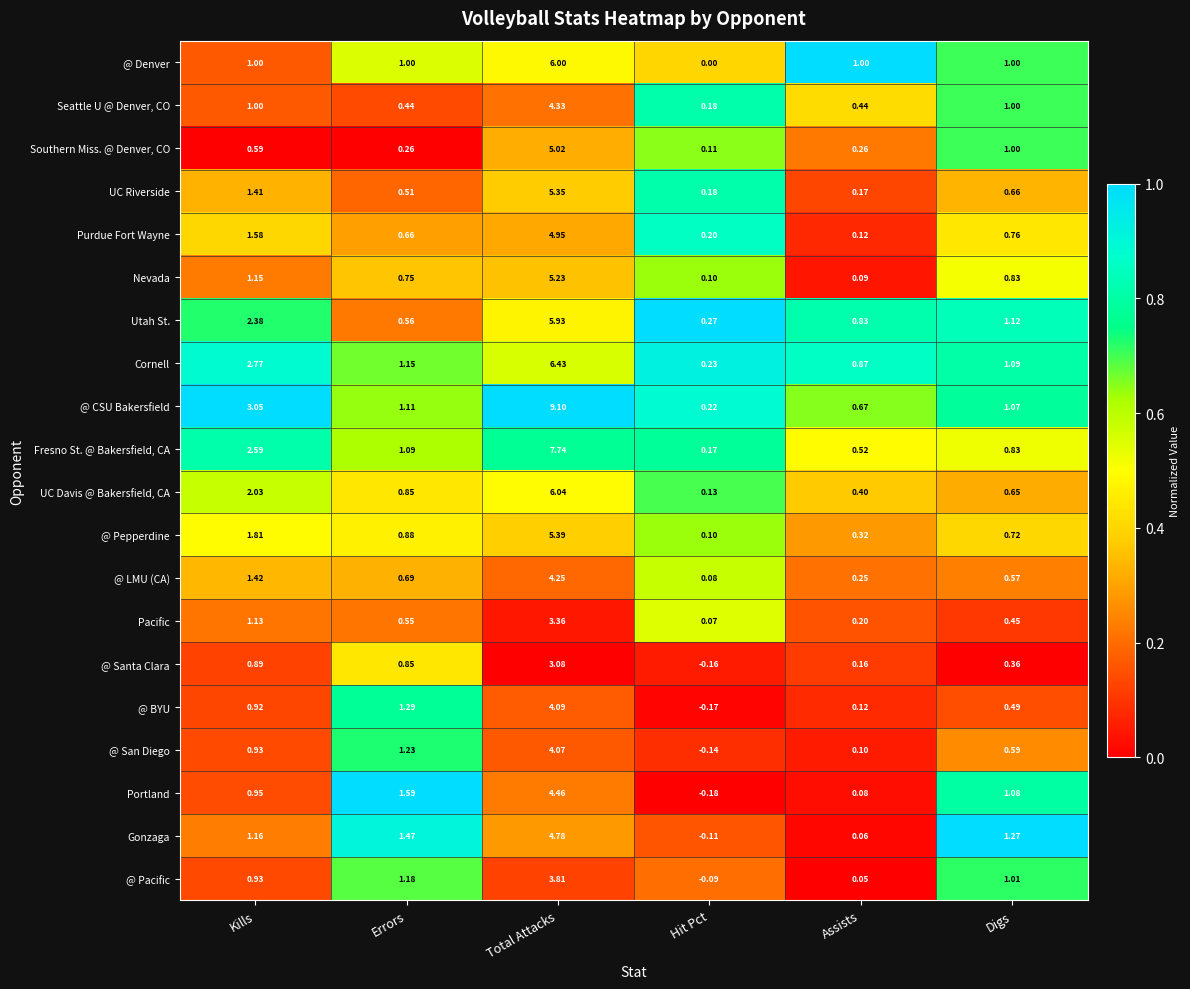

List the series in order of their peak value, highest first.

@ CSU Bakersfield, Fresno St. @ Bakersfield, CA, Cornell, UC Davis @ Bakersfield, CA, @ Denver, Utah St., @ Pepperdine, UC Riverside, Nevada, Southern Miss. @ Denver, CO, Purdue Fort Wayne, Gonzaga, Portland, Seattle U @ Denver, CO, @ LMU (CA), @ BYU, @ San Diego, @ Pacific, Pacific, @ Santa Clara